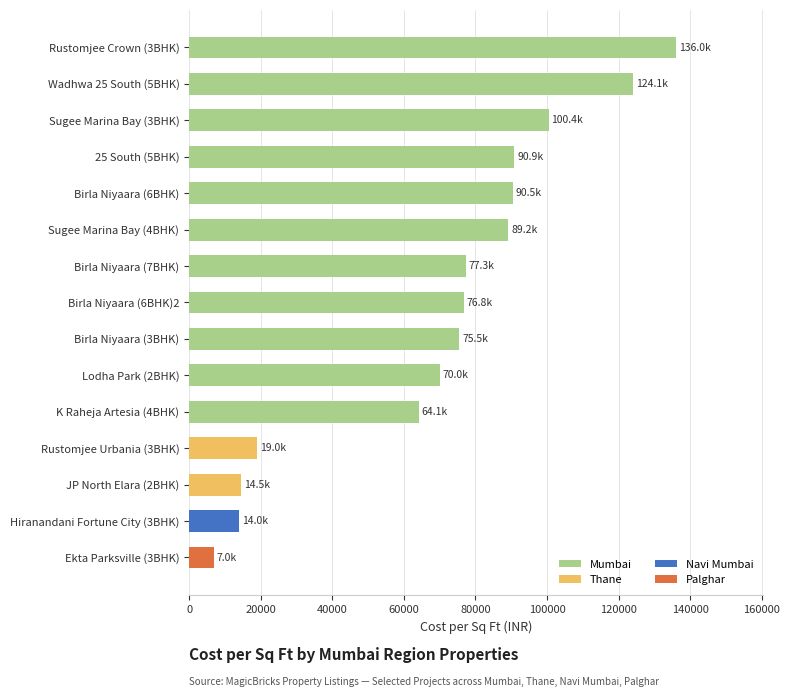

Is it true that the value at Rustomjee Urbania (3BHK) is 19011?

True